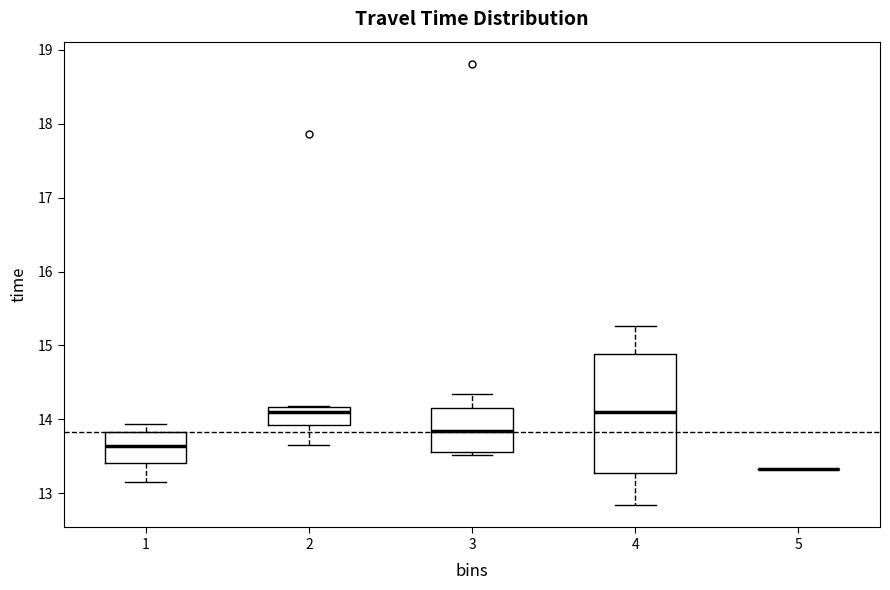

Where does the lower whisker of the box at x = 1 end on the y-axis? The values are not printed on the chart, so give them approximately, as read against the axis.

13.2